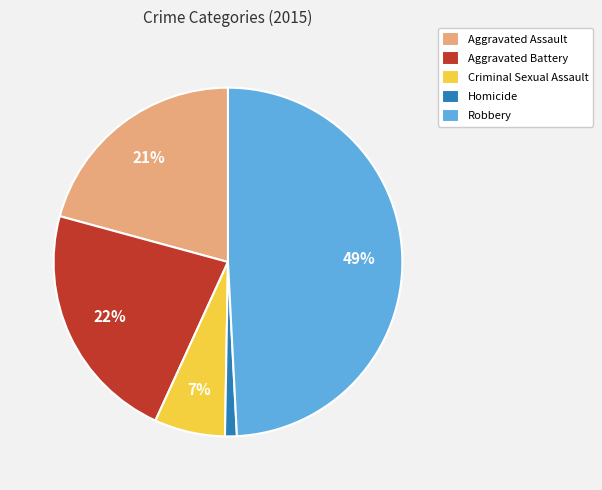

Rank the categories by value from highest to lowest.

Robbery, Aggravated Battery, Aggravated Assault, Criminal Sexual Assault, Homicide